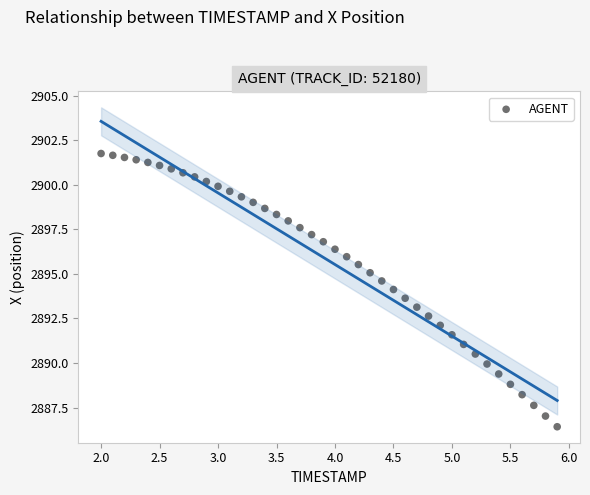

What is the range of X values (max minus min)?

3.9